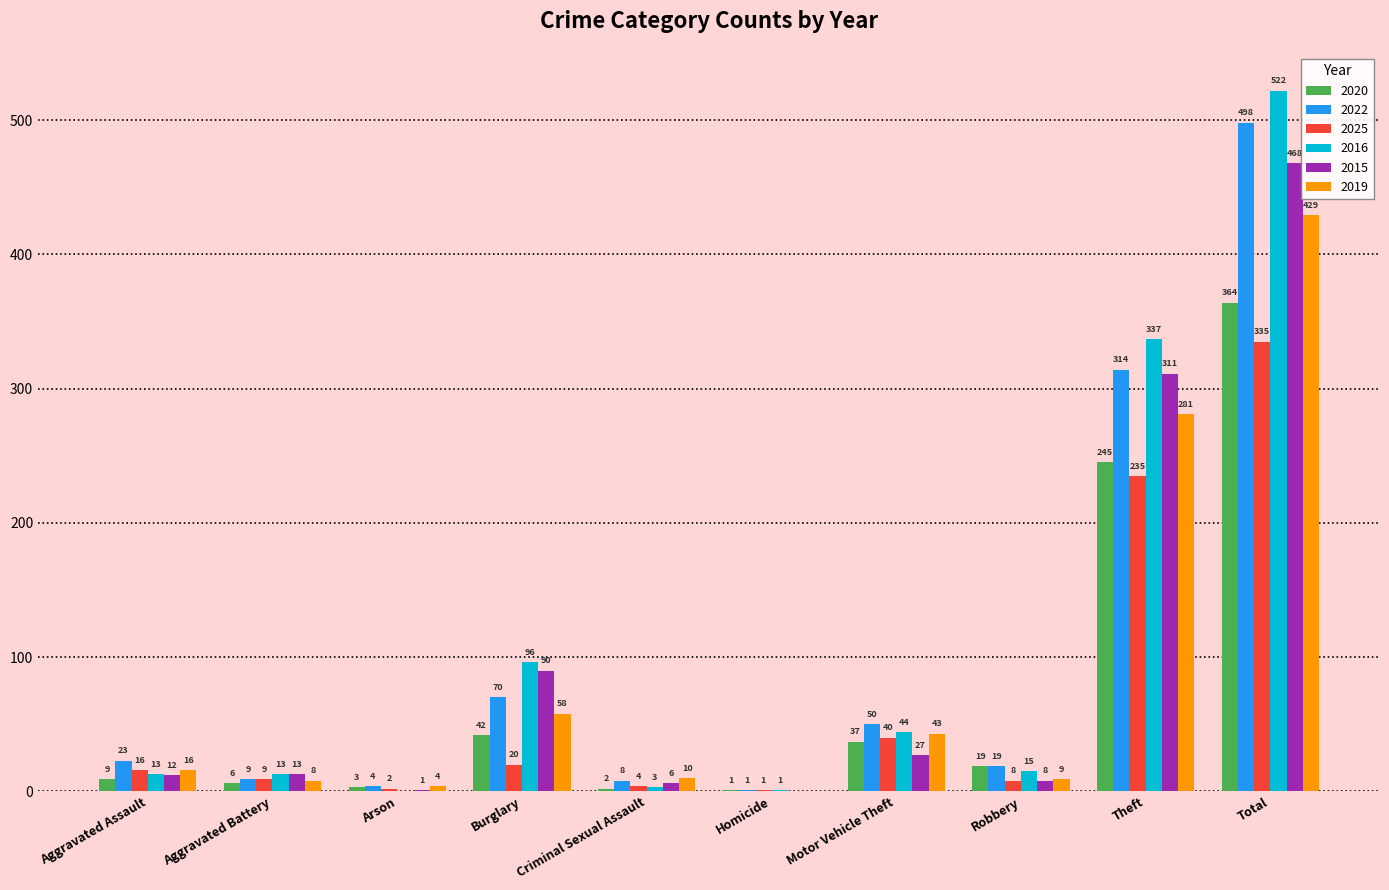

What is the average value of the 2016 series?

104